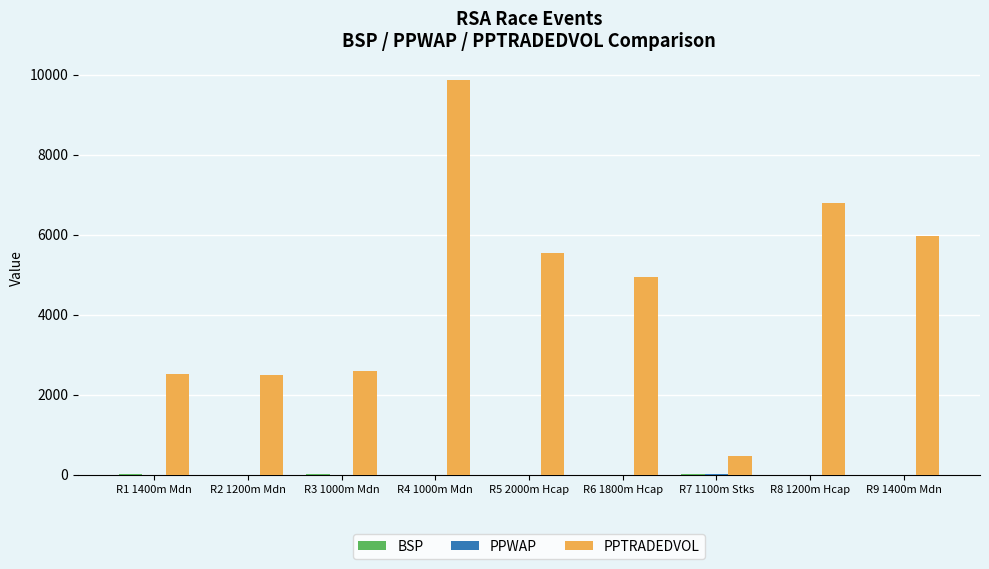

Which series has the widest spread of values?

PPTRADEDVOL